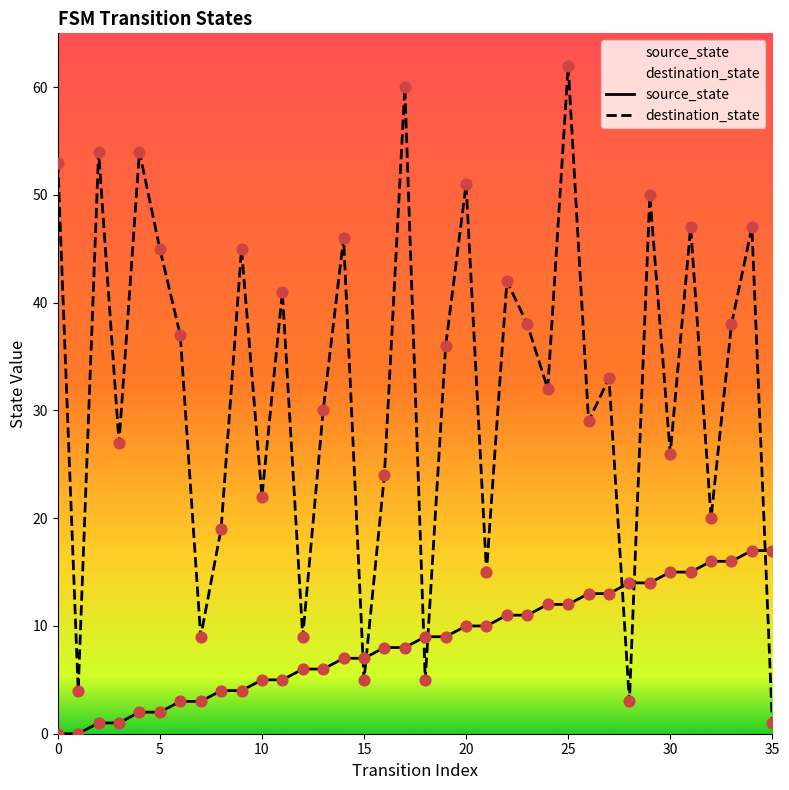

Which series has the widest spread of Y values?

destination_state